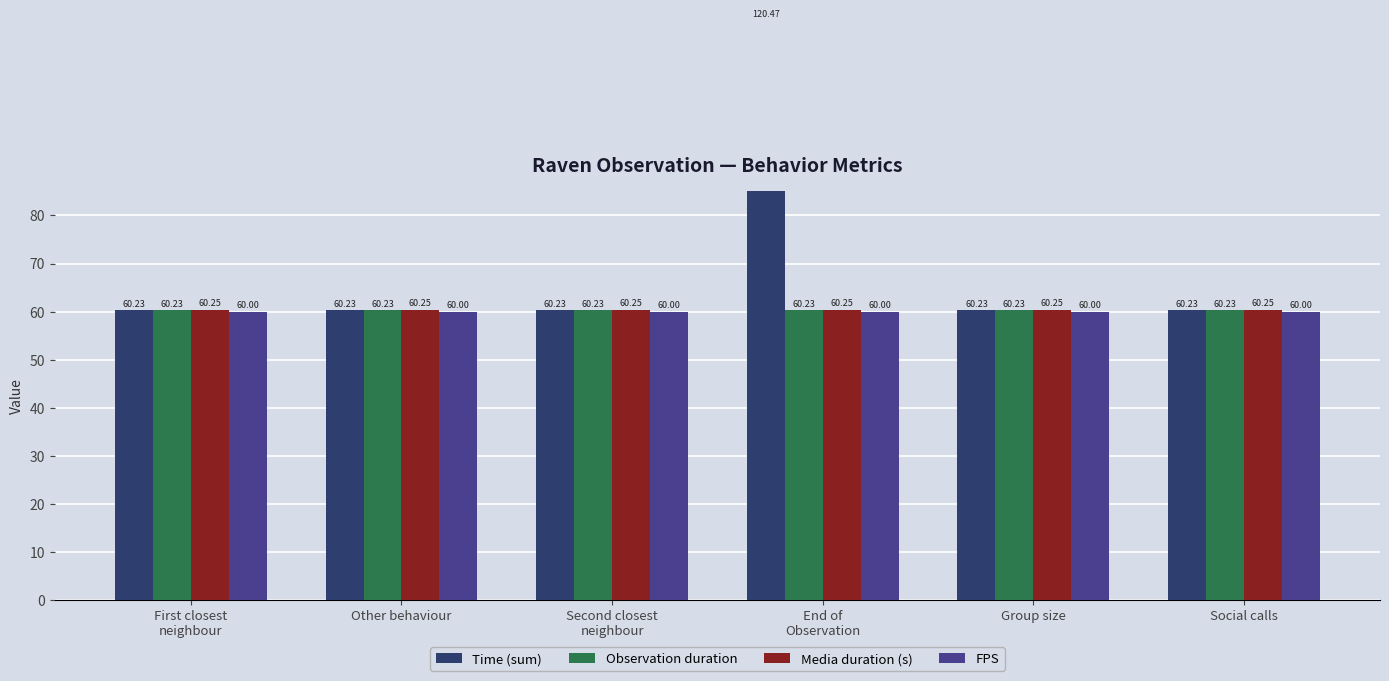

Which label corresponds to the smallest value in the chart?

First closest
neighbour